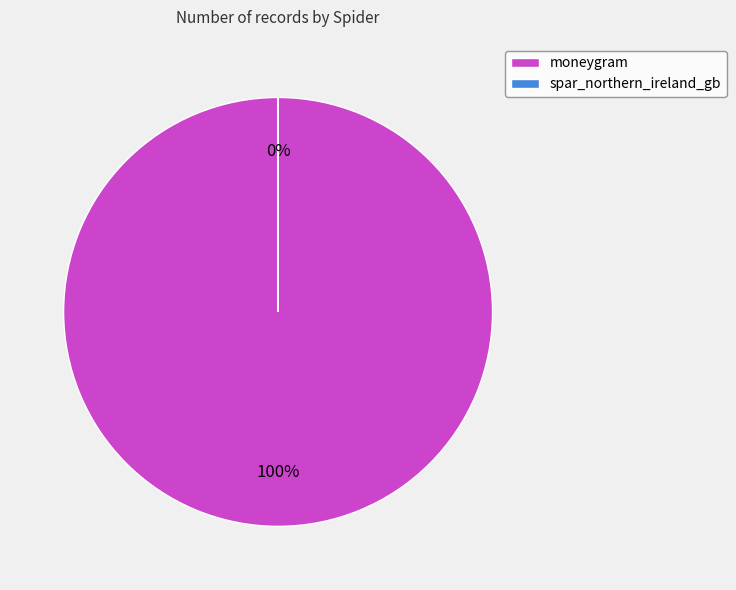

Which slice is the largest?

moneygram